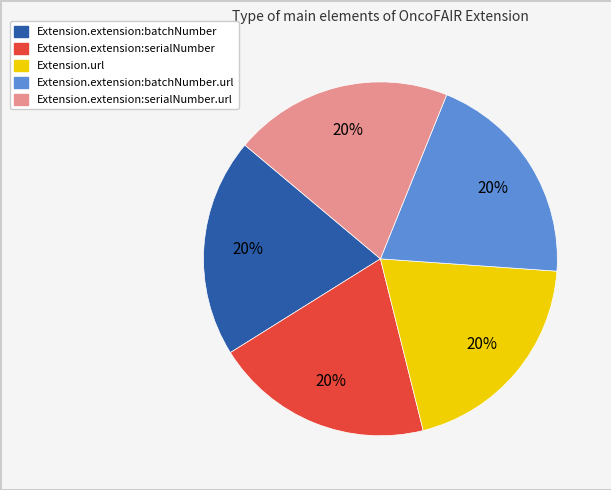

To the nearest percent, what is the average slice percentage?

20%